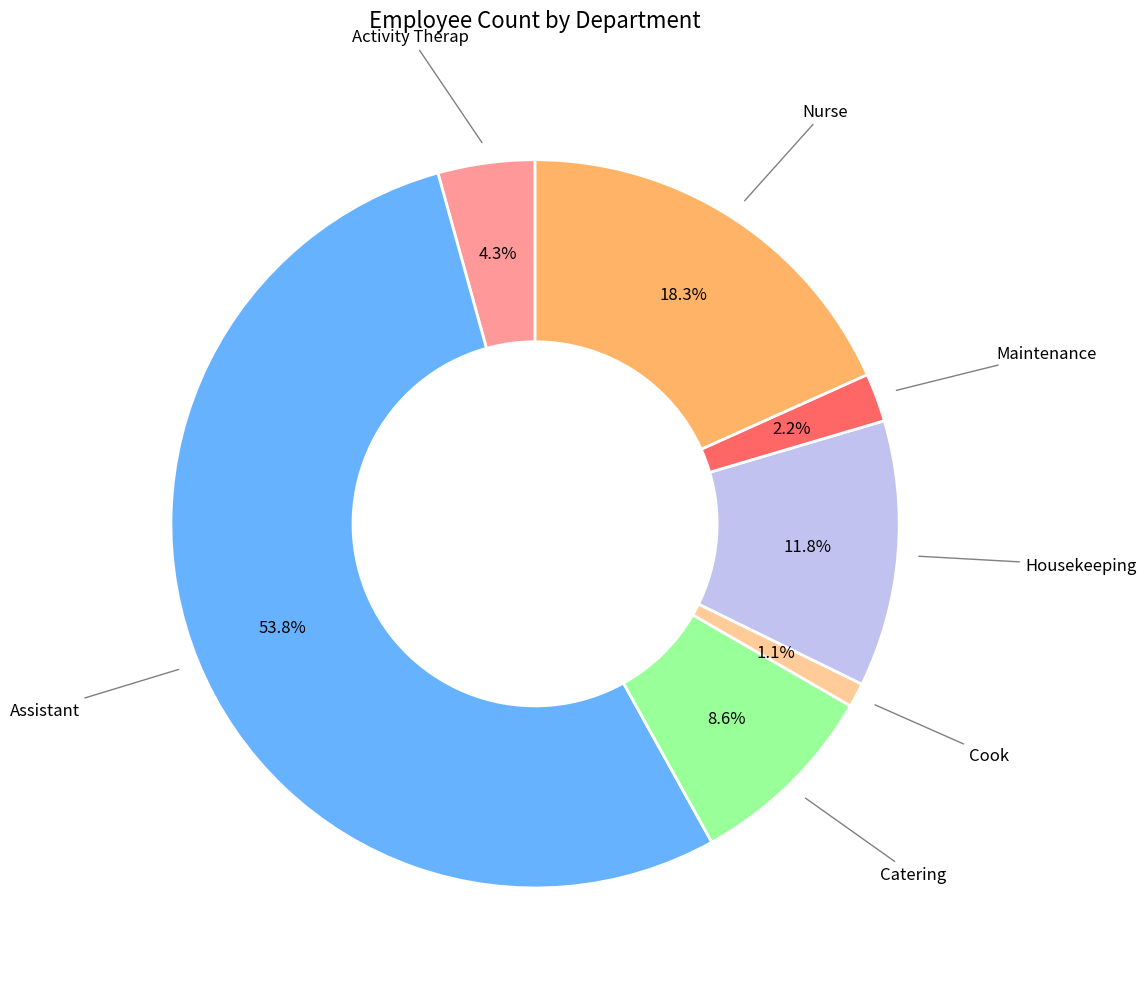

To the nearest percent, what portion does Maintenance represent?

2%